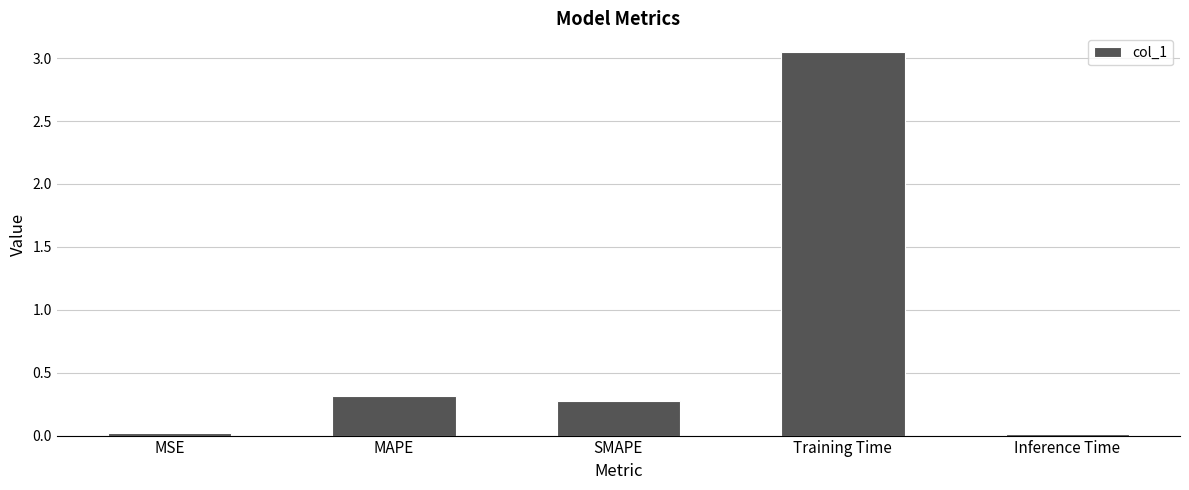

What is the change in value from Training Time to Inference Time?

-3.0